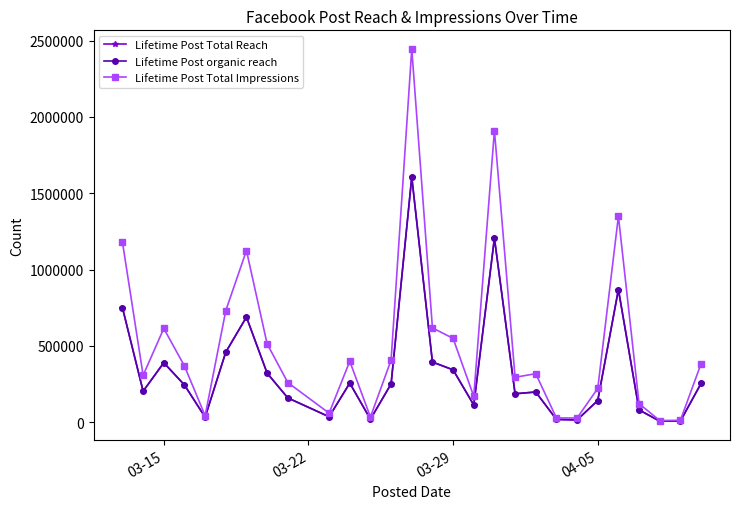

True or false: Lifetime Post Total Reach and Lifetime Post organic reach intersect in this chart.

False